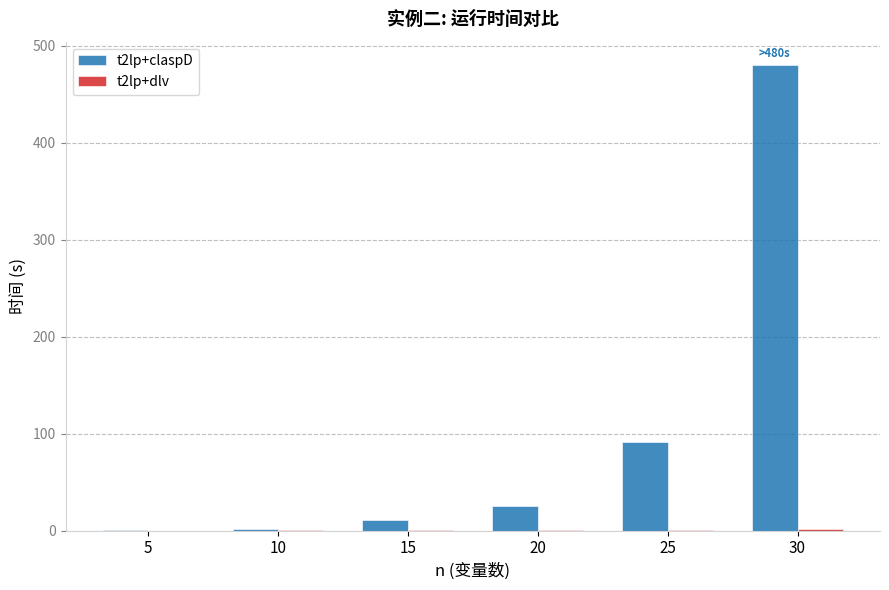

Are the bars grouped side by side (vs. stacked)?

Yes